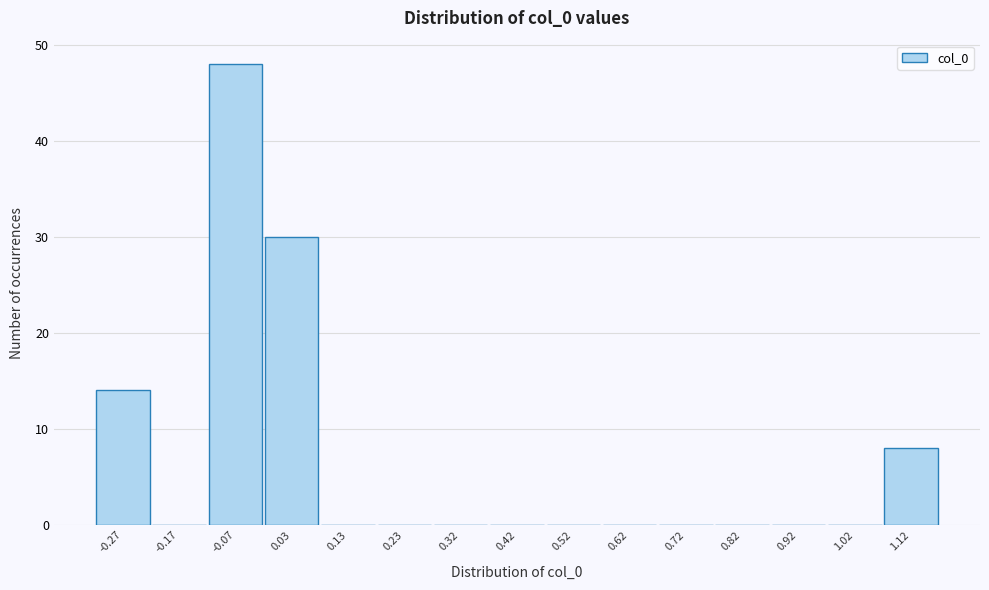

Reading left to right, what are all the values shown in this chart?

-0.27=14	-0.17=0	-0.07=48	0.03=30	0.13=0	0.23=0	0.32=0	0.42=0	0.52=0	0.62=0	0.72=0	0.82=0	0.92=0	1.02=0	1.12=8